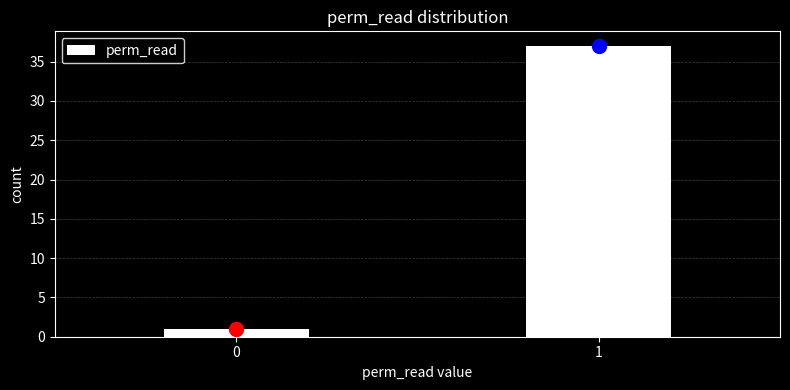

Reading right to left, transcribe all the data shown in this chart.

37	1